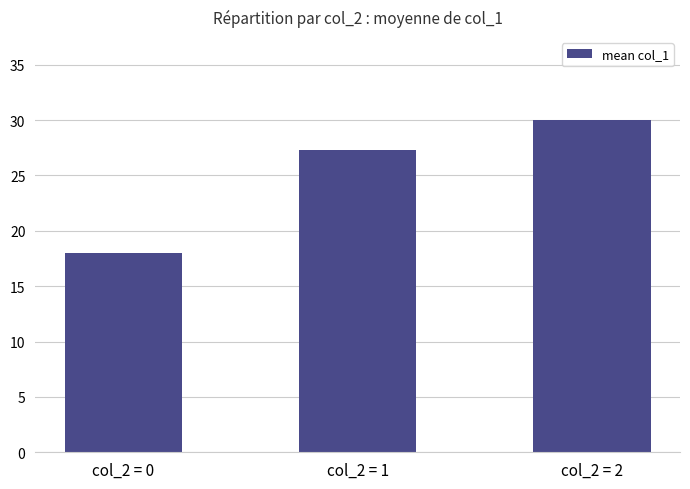

Reading left to right, transcribe all the data shown in this chart.

col_2 = 0=18.0	col_2 = 1=27.3	col_2 = 2=30.0